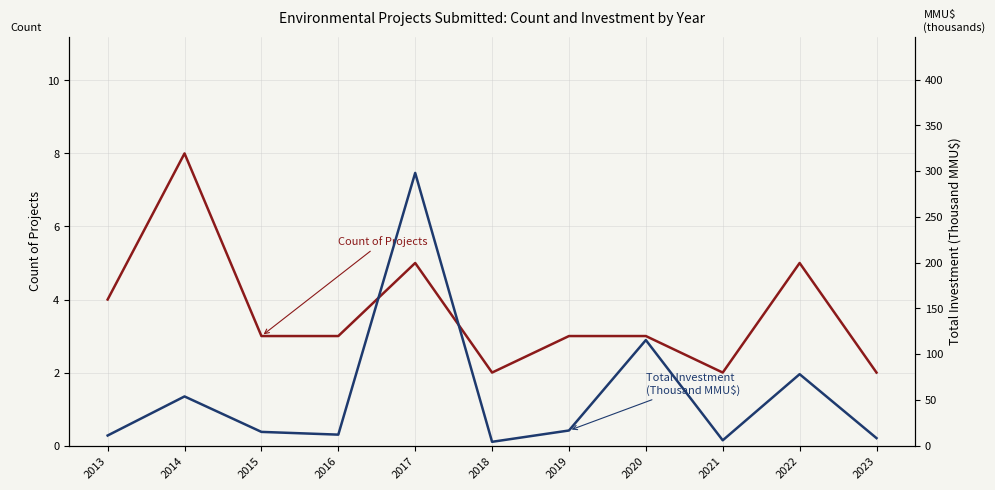

Rank the series by their maximum value, from lowest to highest.

Count of Projects, Total Investment (Thousand MMU$)